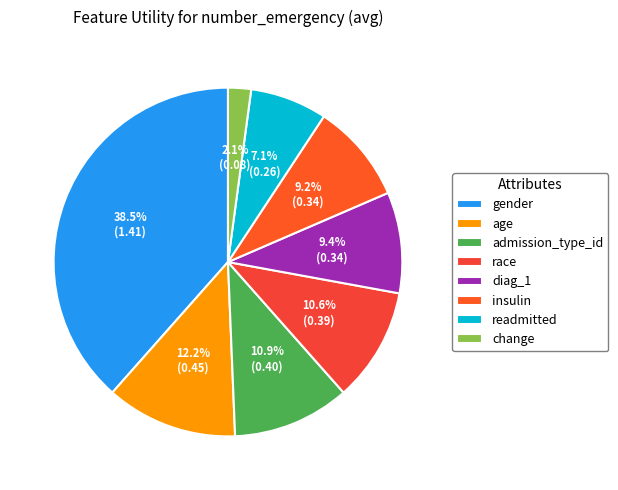

What is the largest slice in the pie chart?

gender